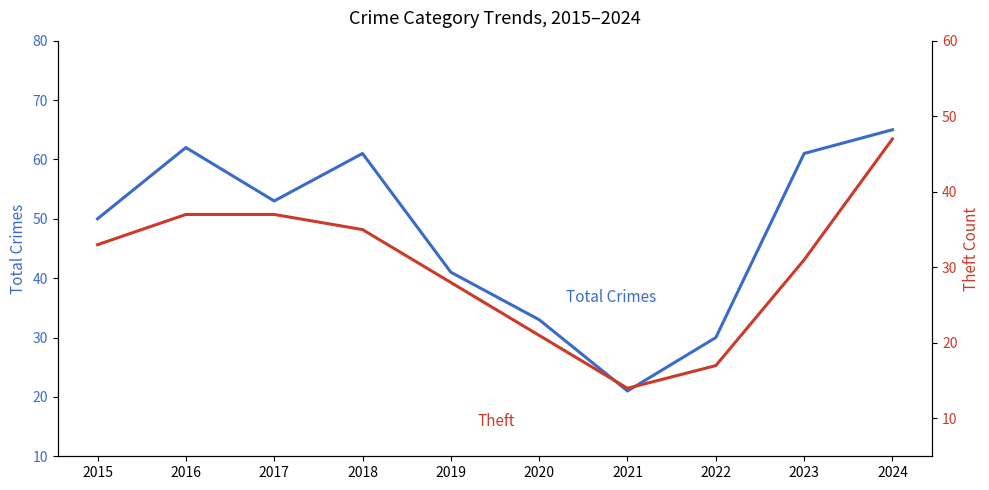

What is the spread (max minus min) of values at 2023?

30